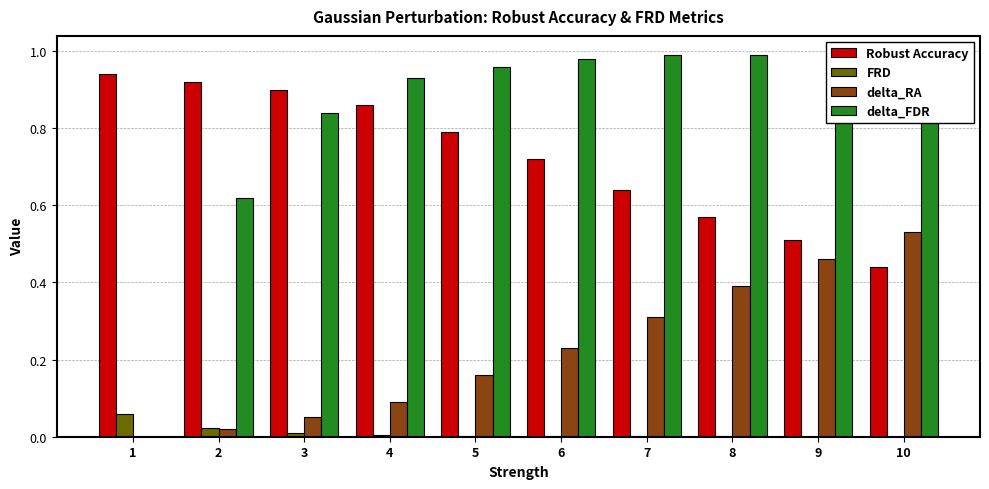

Which series changed the most between 6 and 8?

delta_RA